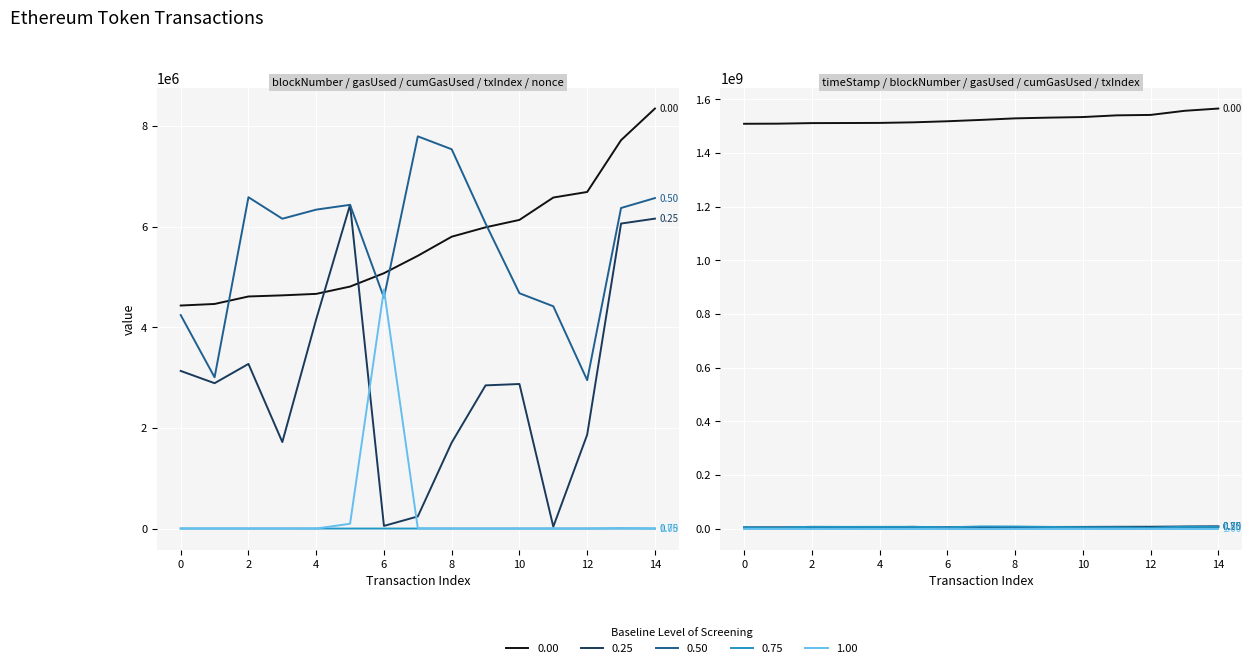

What is the difference between the maximum and second lowest values in the gasUsed series?

6378920